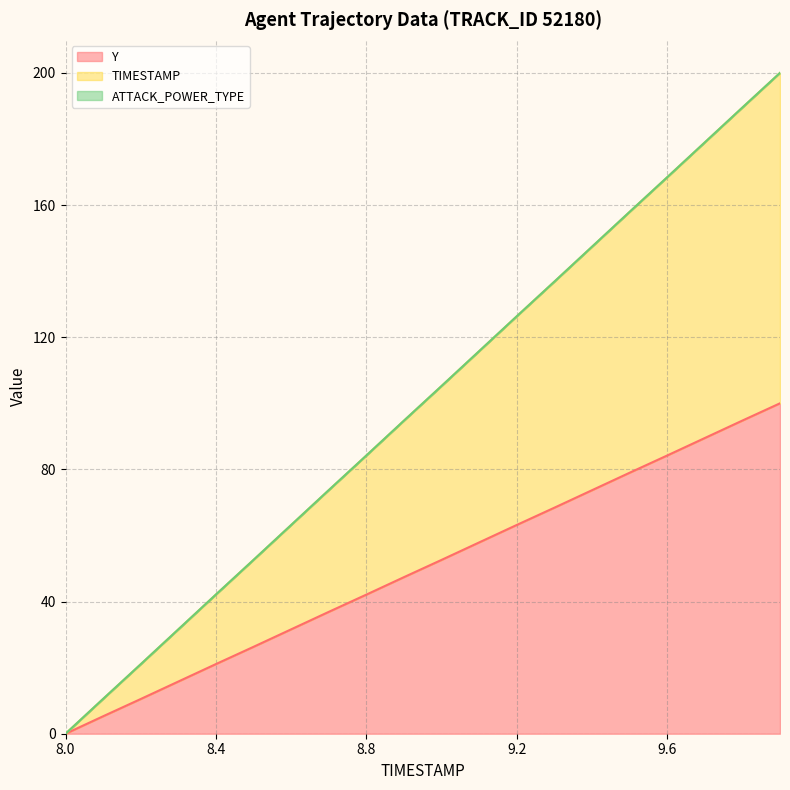

Is it true that Y equals 63.2 at 9.2?

True